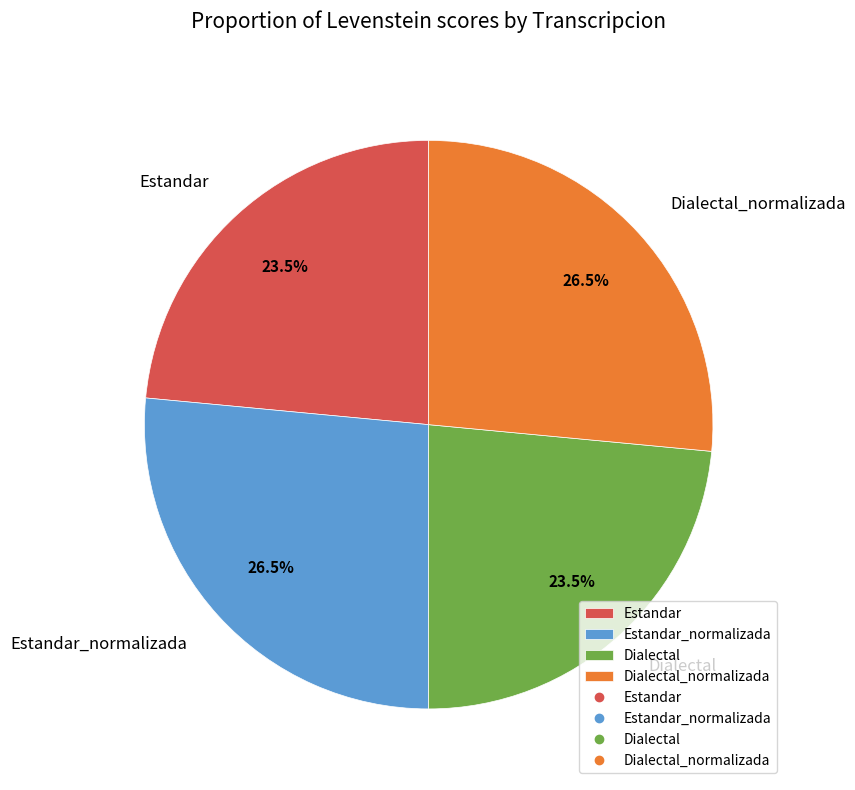

How many segments does this pie chart have?

4